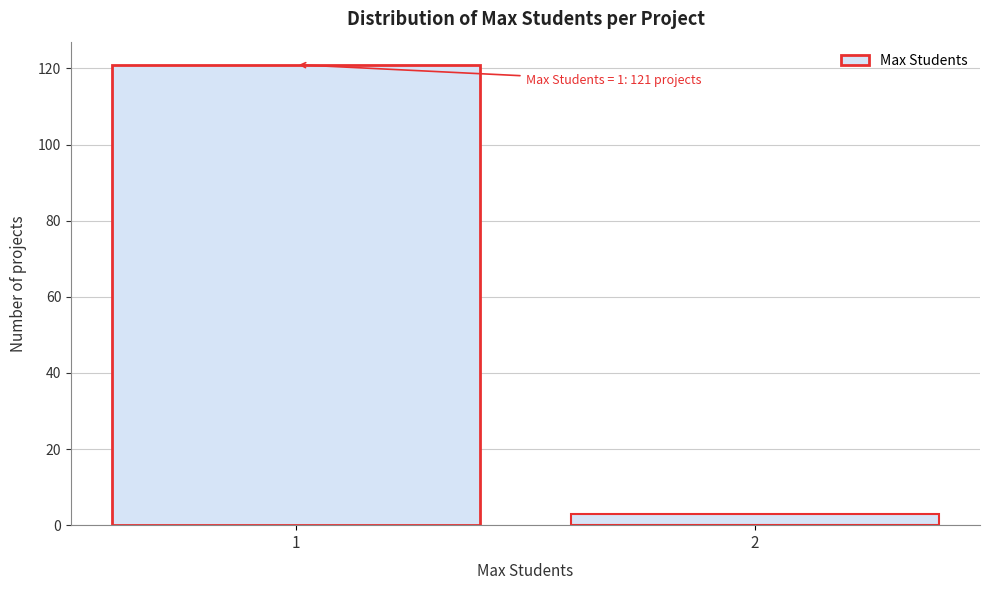

Reading left to right, extract all data points from this chart.

1=121	2=3